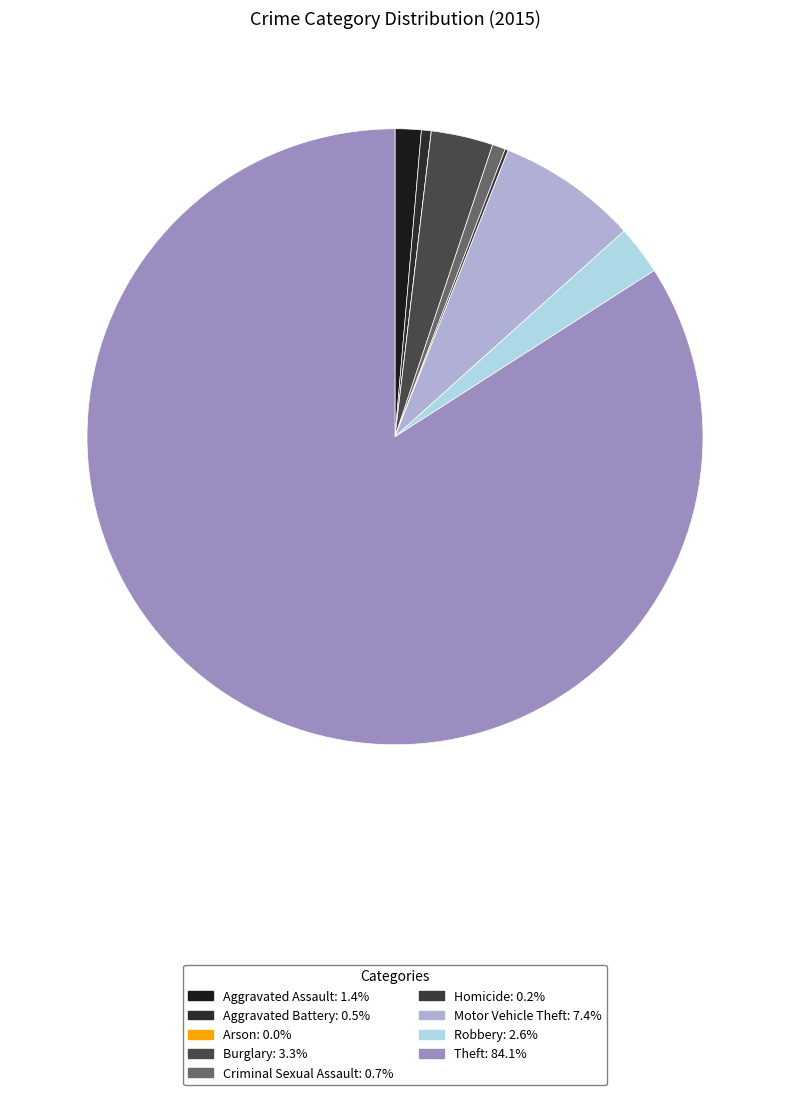

Which slice is the smallest?

Arson